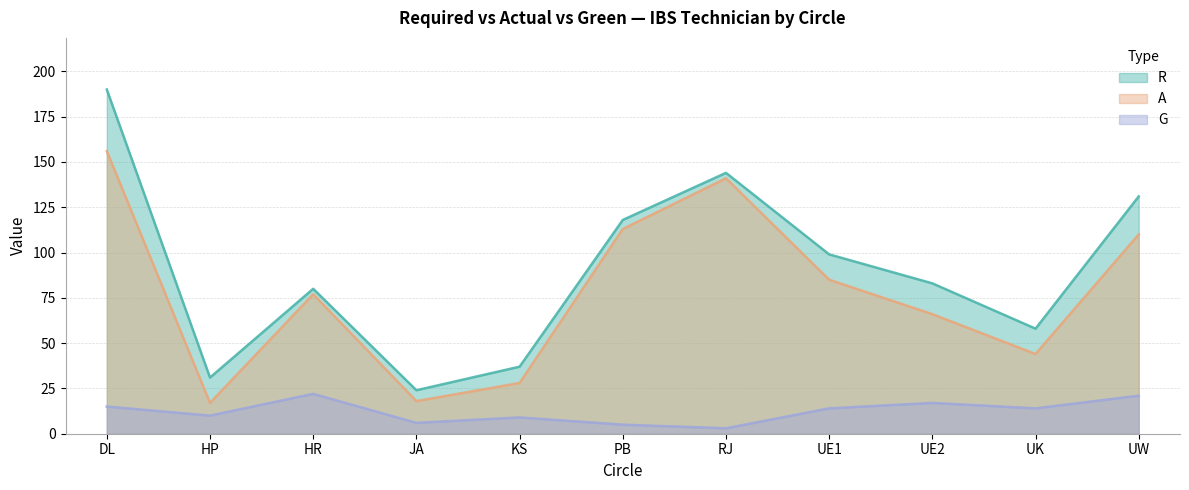

True or false: G and R cross at least once.

False